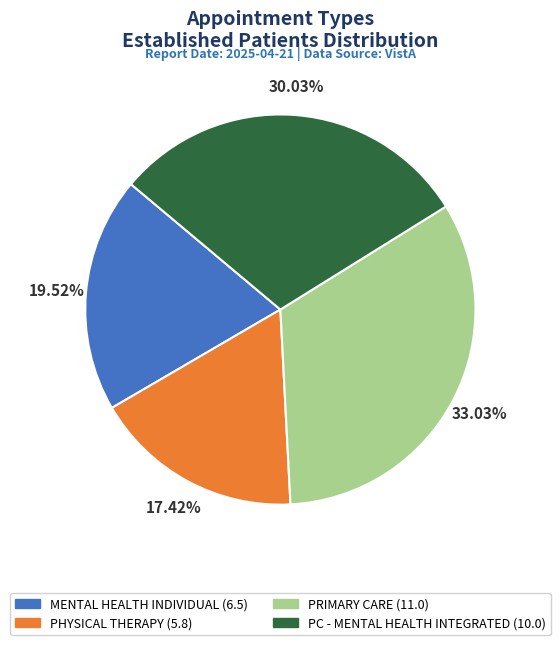

How many slices are in this pie chart?

4